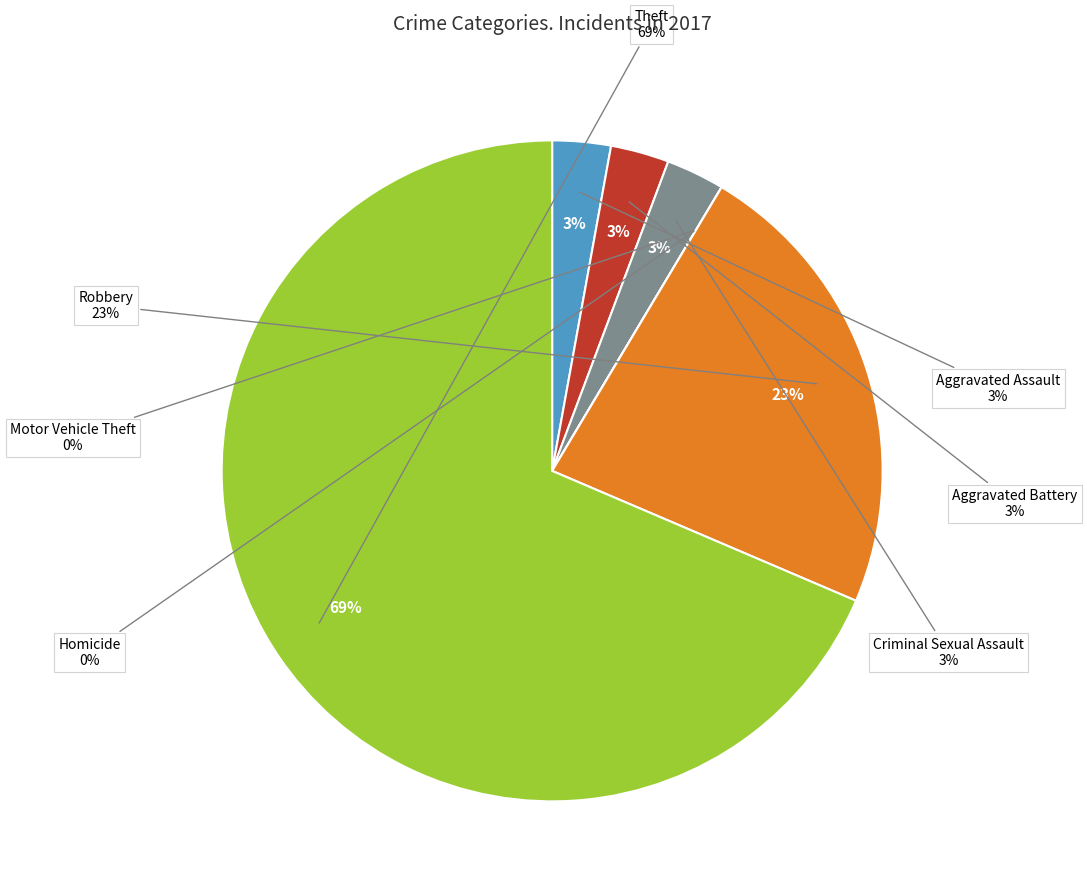

What is the ratio of the value at Robbery to the value at Aggravated Assault?

8.0